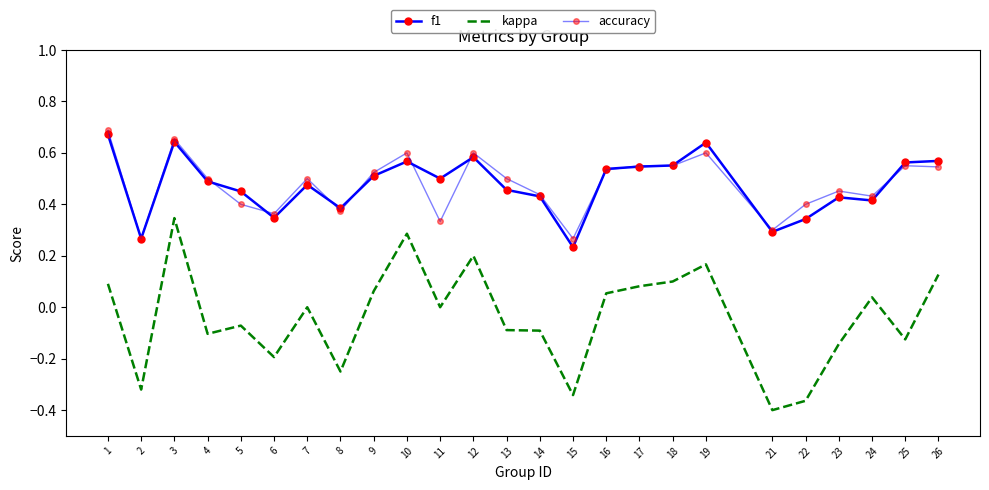

How many lines are shown in the chart?

3